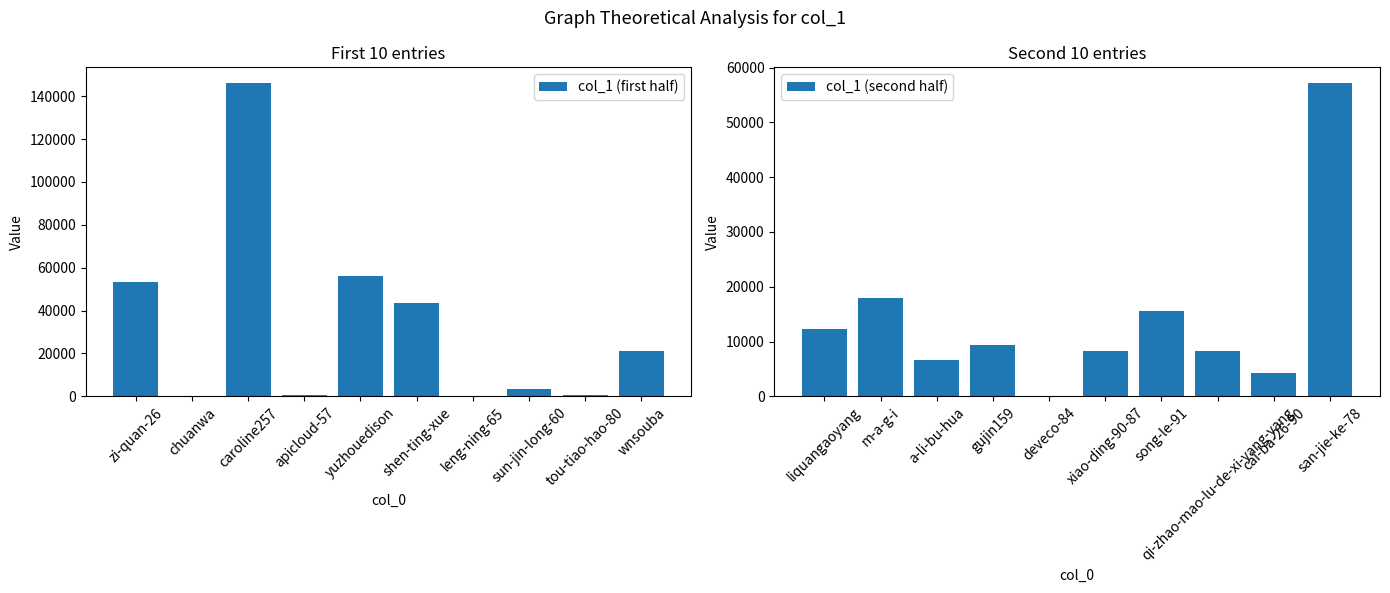

Where is col_1 (second half) nearest to the value 28596?

m-a-g-i